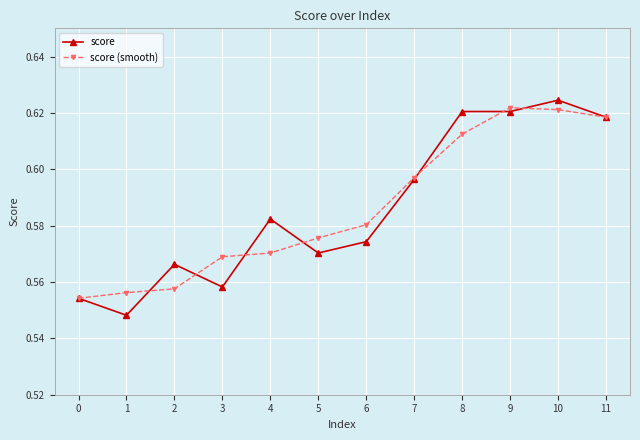

Rank the series at 6 from lowest to highest value.

score, score (smooth)